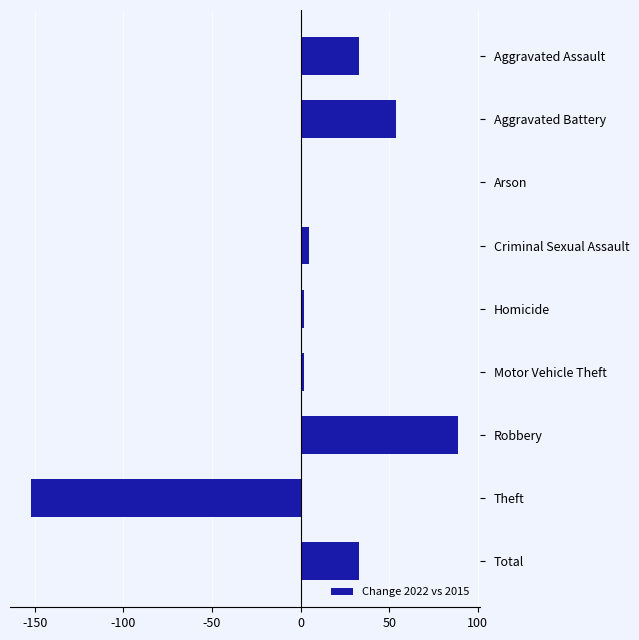

Approximately how many times larger is the value at Aggravated Assault compared to Robbery?

0.4